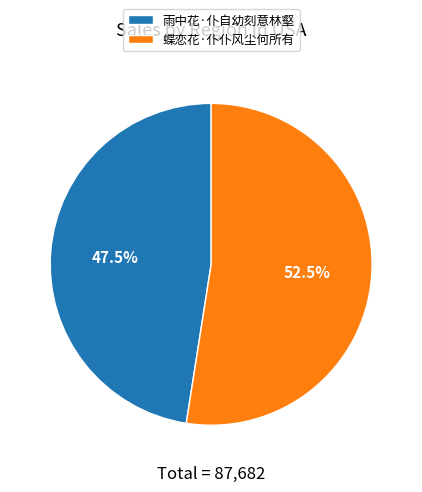

What percentage do 雨中花·仆自幼刻意林壑 and 蝶恋花·仆仆风尘何所有 together represent?

100.0%